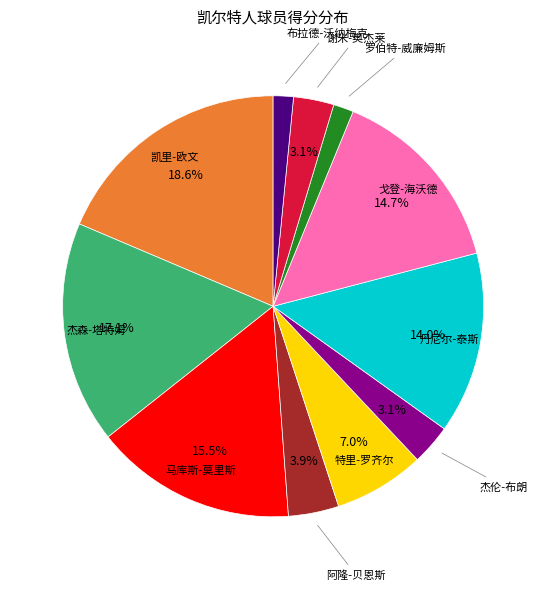

Is there any slice that represents more than half of the pie?

No